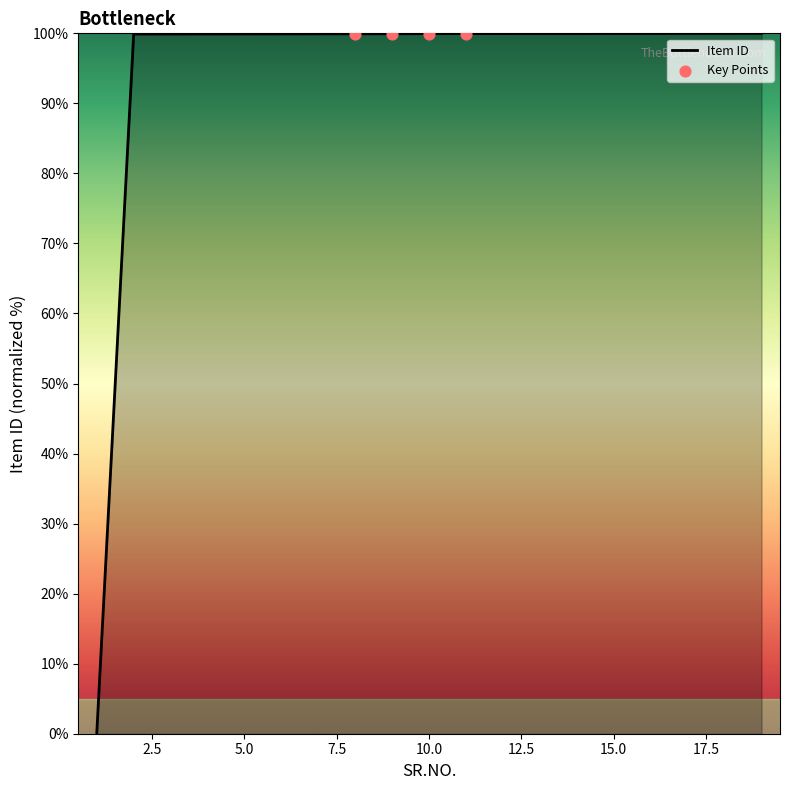

What is the difference between the maximum and minimum values?

100.0